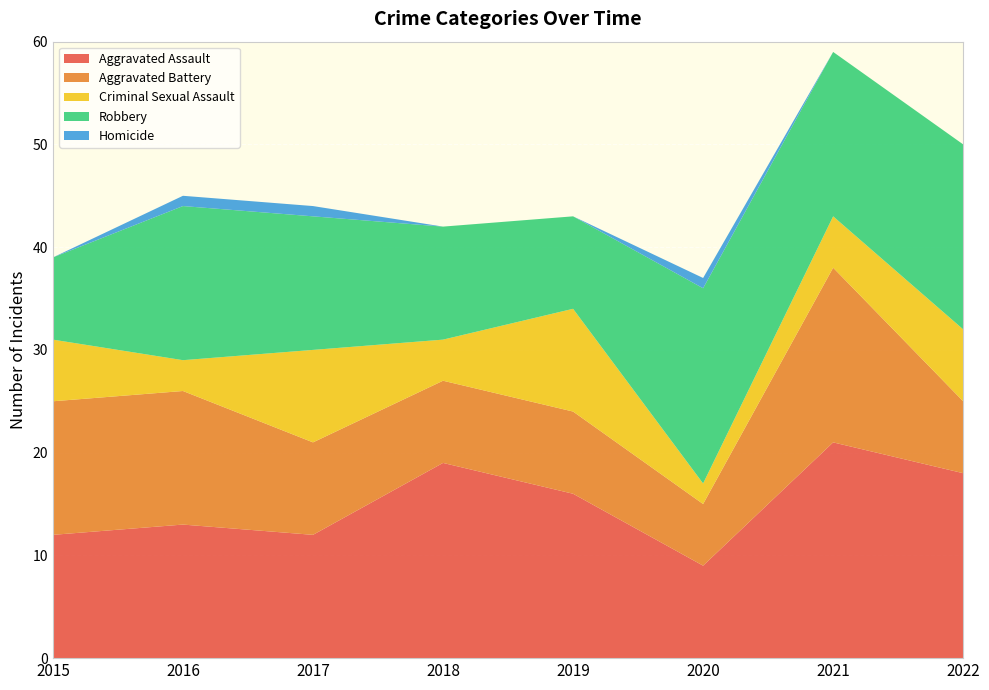

Reading right to left, list all the values displayed in this chart.

Aggravated Assault: 18	21	9	16	19	12	13	12
Aggravated Battery: 7	17	6	8	8	9	13	13
Criminal Sexual Assault: 7	5	2	10	4	9	3	6
Robbery: 18	16	19	9	11	13	15	8
Homicide: 0	0	1	0	0	1	1	0